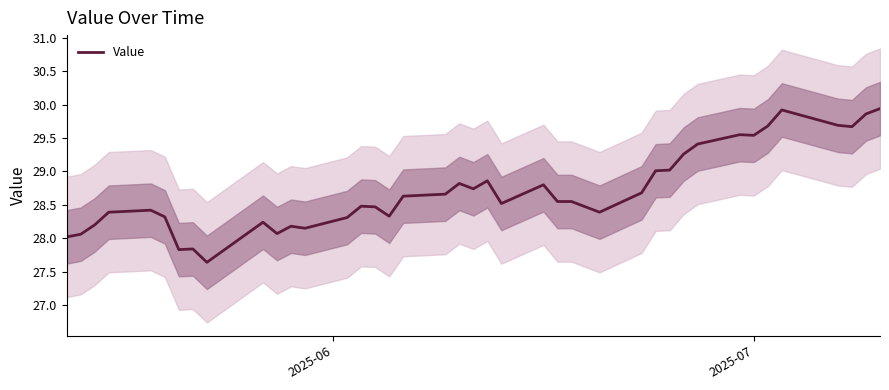

Reading right to left, extract all data points from this chart.

29.9	29.9	29.7	29.7	29.9	29.7	29.5	29.6	29.4	29.3	29.0	29.0	28.7	28.4	28.6	28.6	28.8	28.5	28.9	28.7	28.8	28.7	28.6	28.3	28.5	28.5	28.3	28.1	28.2	28.1	28.2	27.6	27.8	27.8	28.3	28.4	28.4	28.2	28.1	28.0